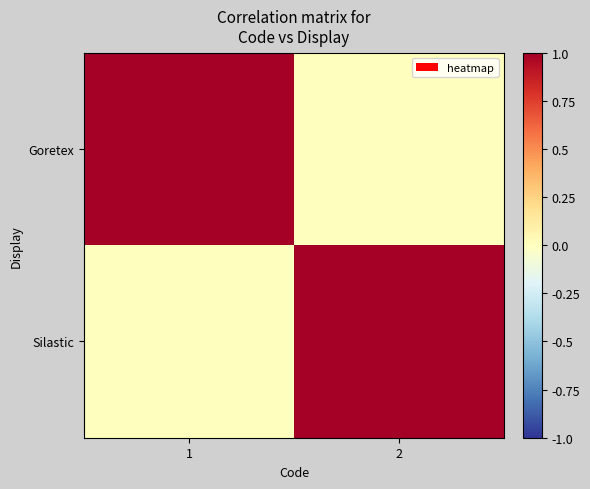

At how many categories does at least one series exceed 0?

2